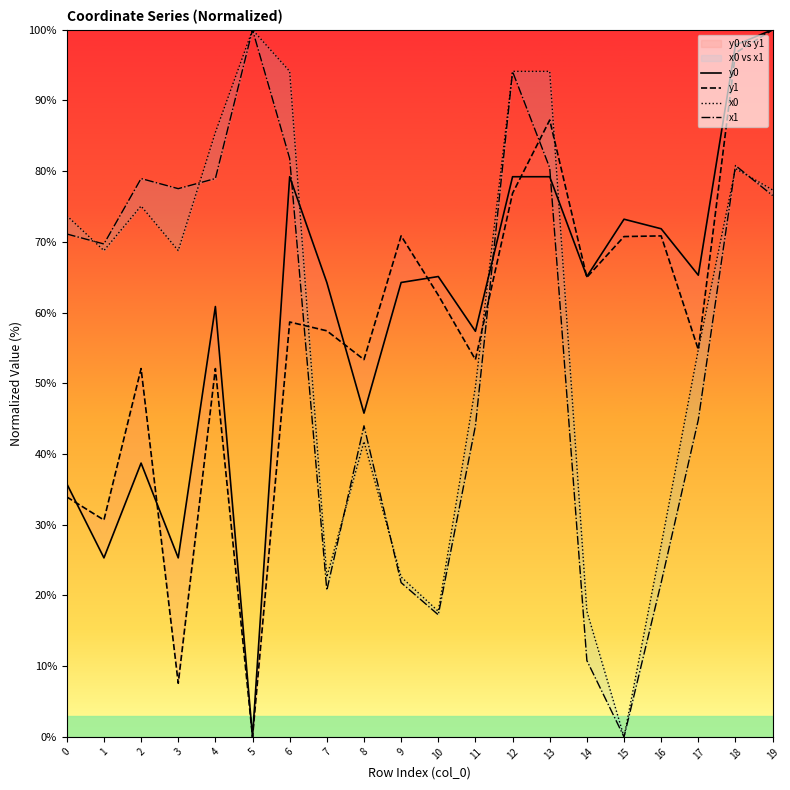

What are all the series names shown in the legend?

y0, y1, x0, x1